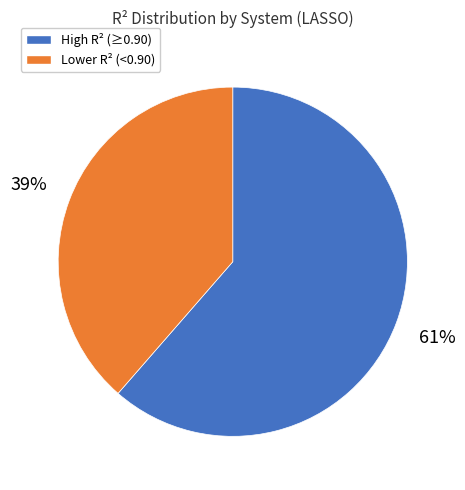

Do High R² (≥0.90) and Lower R² (<0.90) together represent more than half of the pie?

Yes